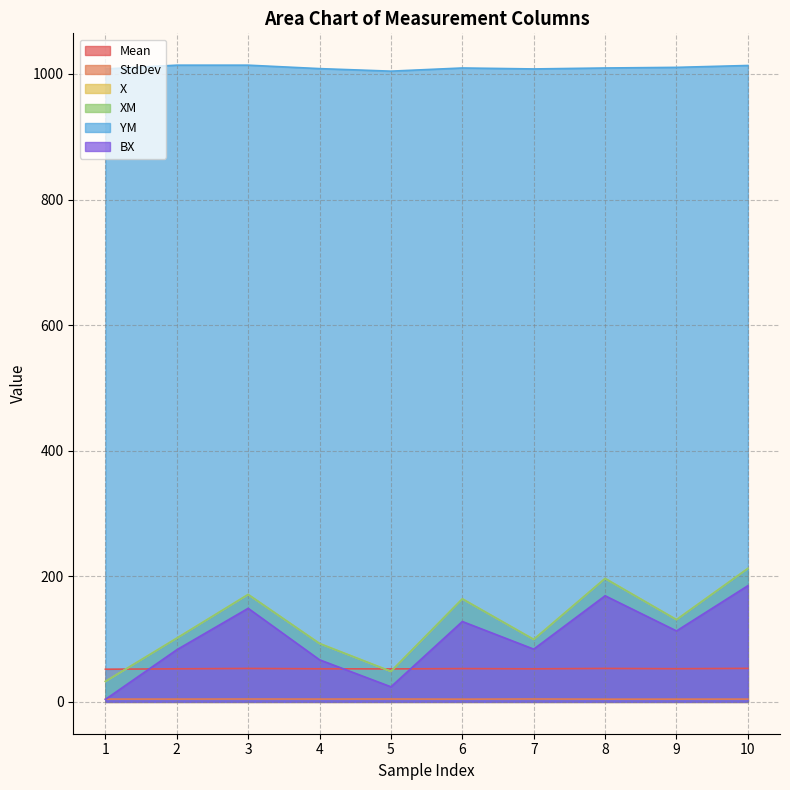

At which category does YM reach its first local peak?

2